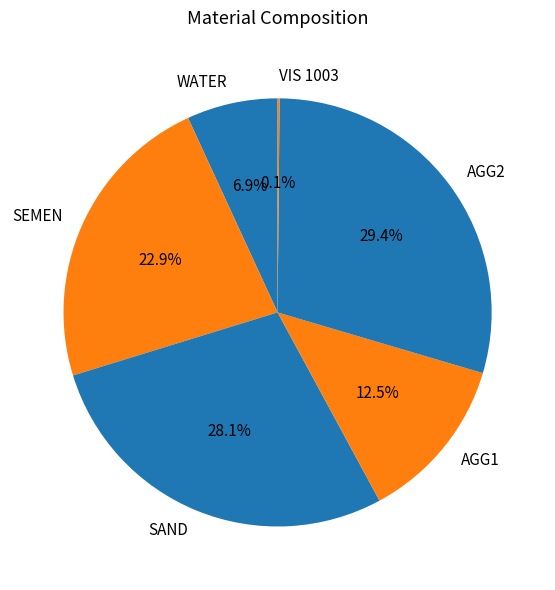

Approximately how many times larger is the value at AGG2 compared to SEMEN?

1.3